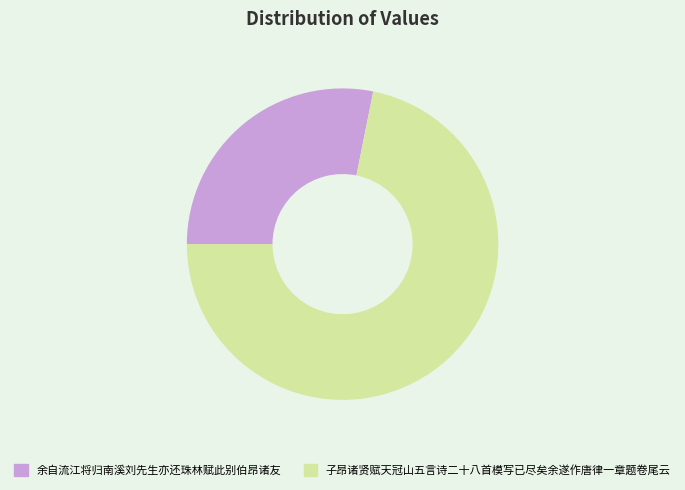

Is there a majority slice in this chart?

Yes